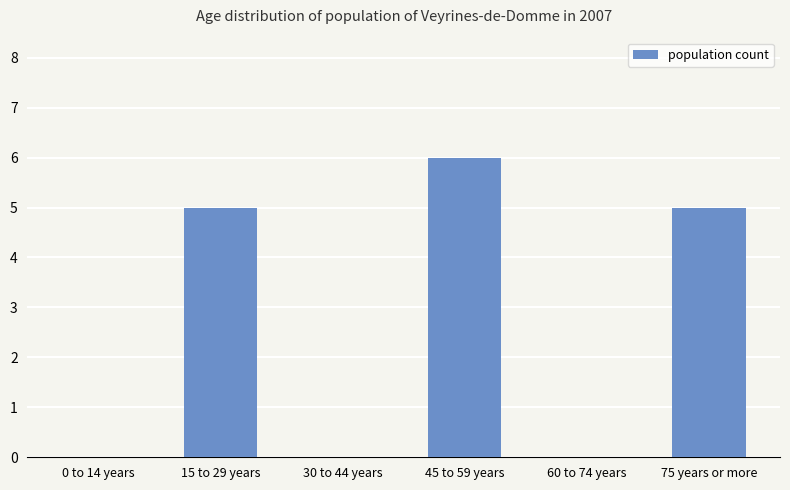

What is the greatest value displayed?

6